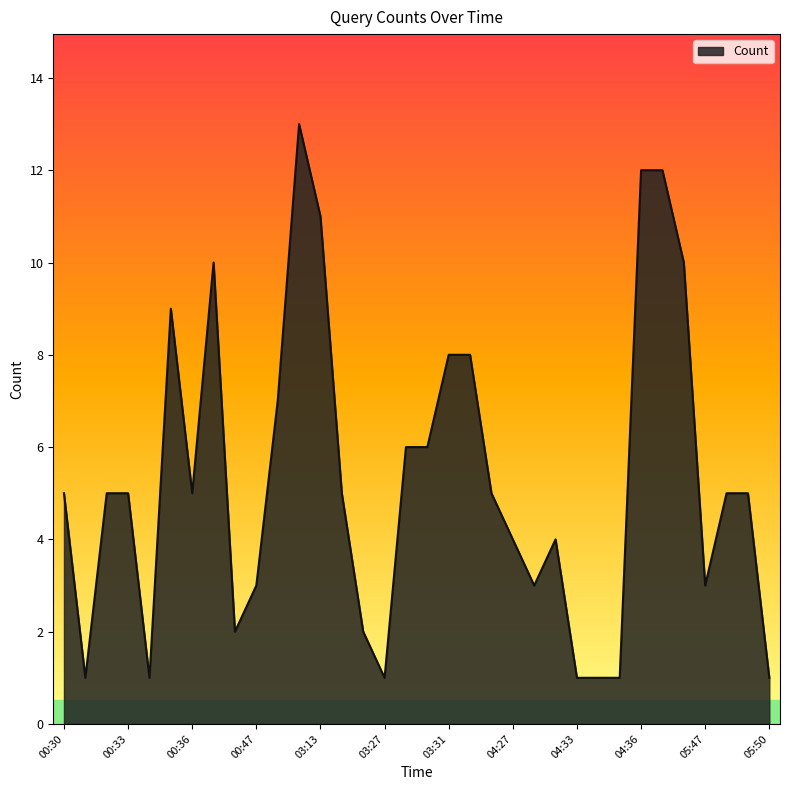

What is the difference between the maximum and minimum values?

12